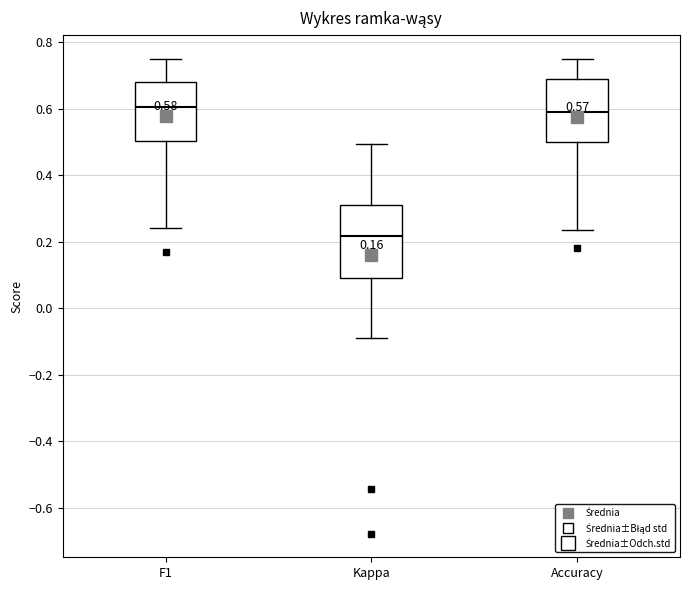

Which box is the tallest, from its lower edge to its upper edge?

Kappa